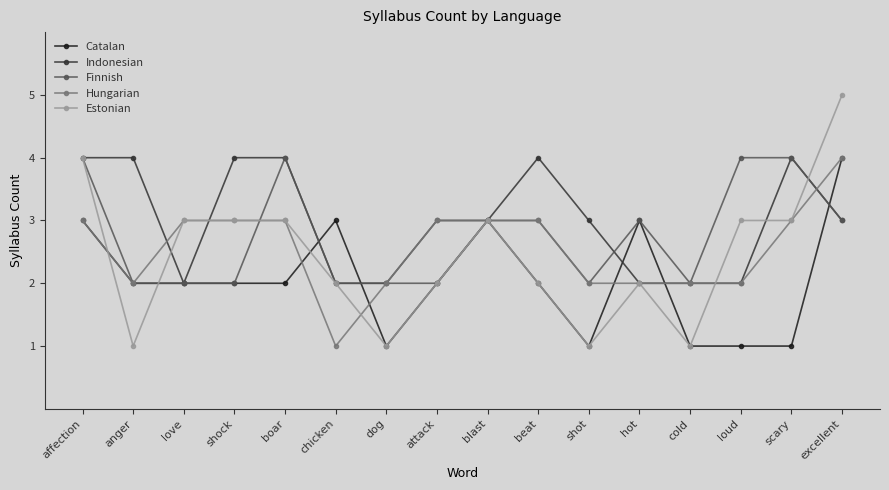

What is the difference between the Estonian values at shock and shot?

2